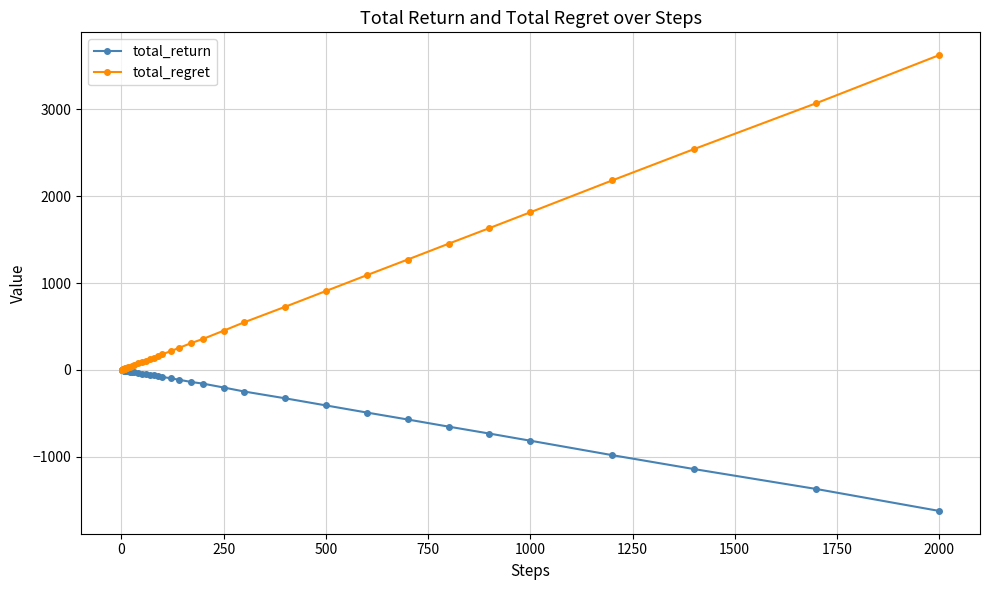

What is the minimum value for total_return?

-1622